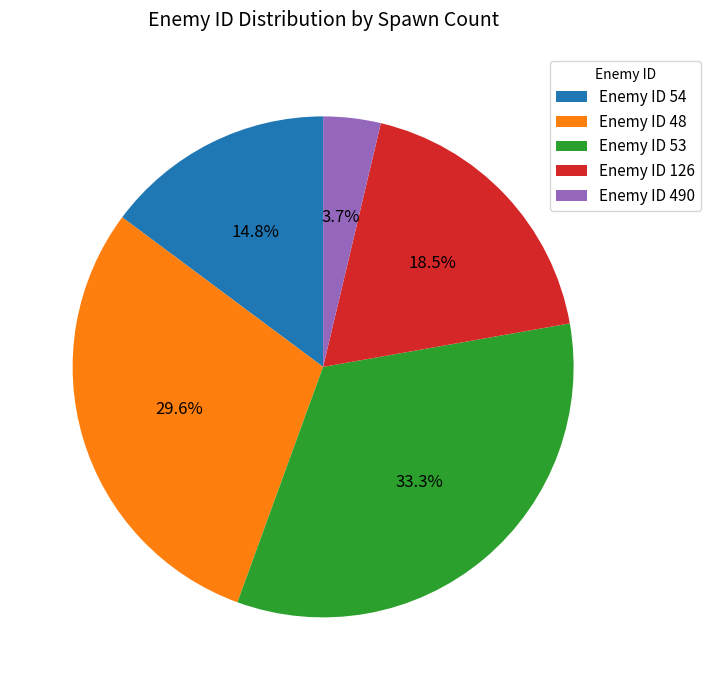

Which category has the biggest portion of the pie?

Enemy ID 53